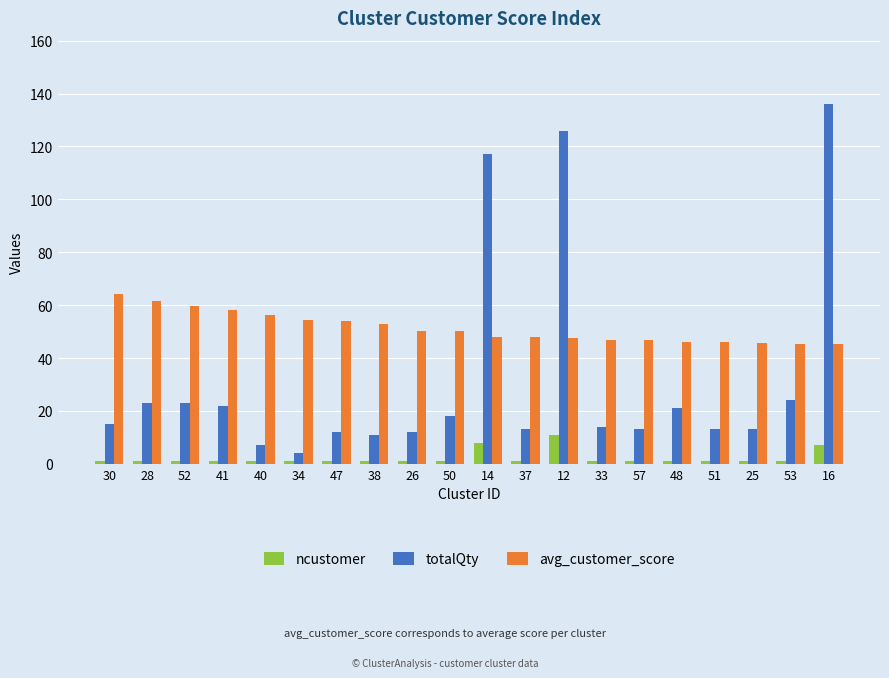

Rank the series by their maximum value, from highest to lowest.

totalQty, avg_customer_score, ncustomer